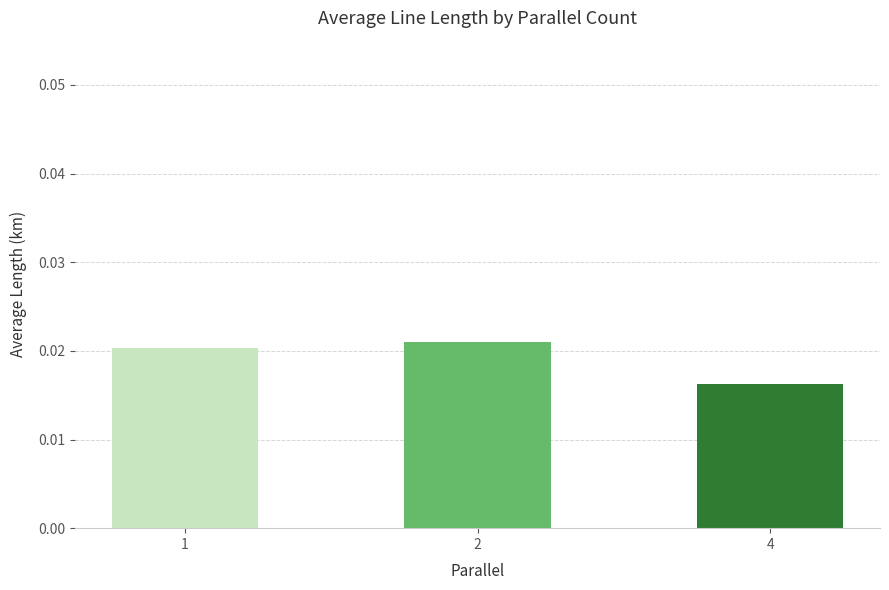

List the labels in order of value, largest first.

2, 1, 4